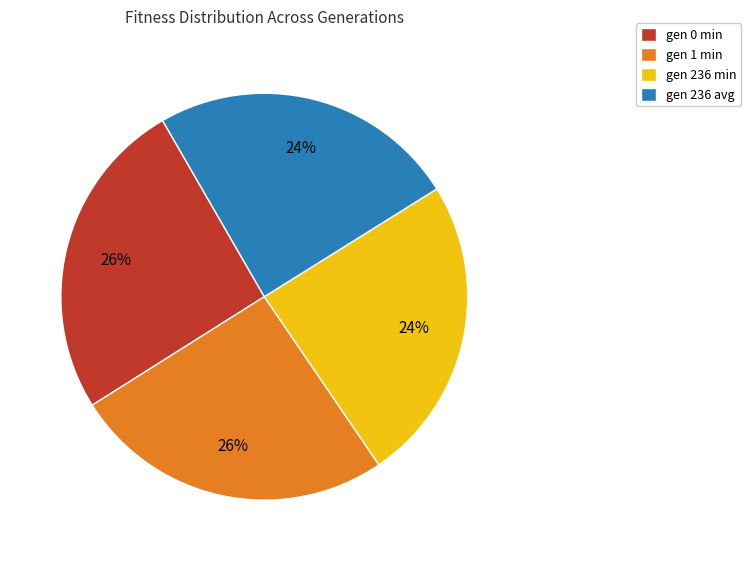

Is there a majority slice in this chart?

No